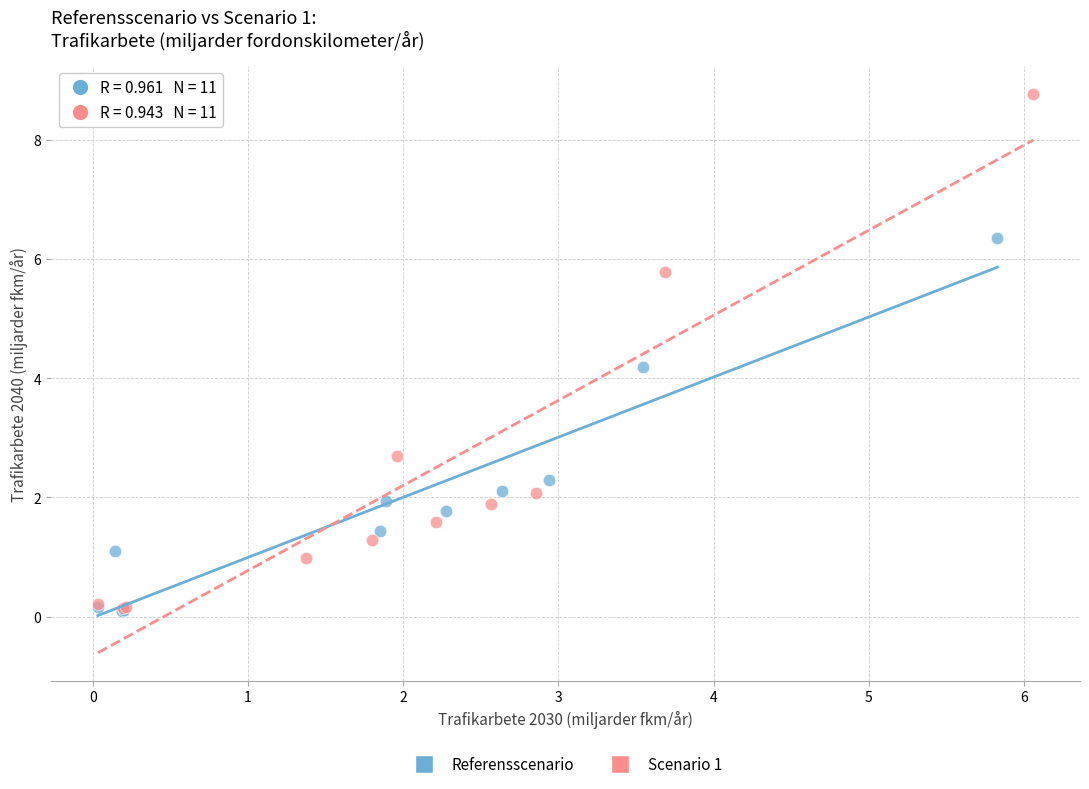

What are all the series names shown in the legend?

Referensscenario, Scenario 1